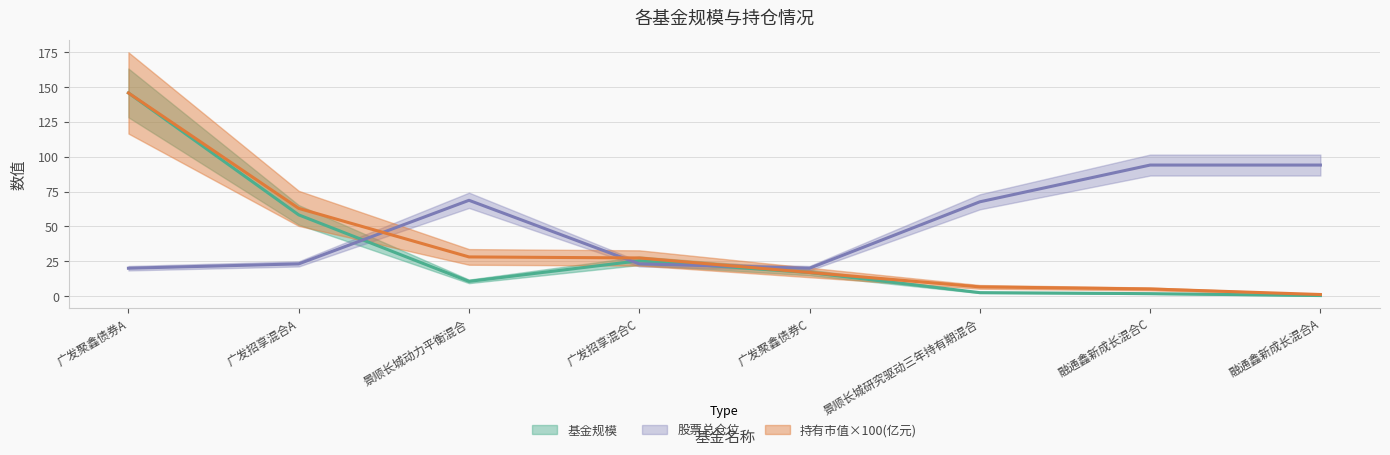

At which label is 基金规模 closest to 73?

广发招享混合A